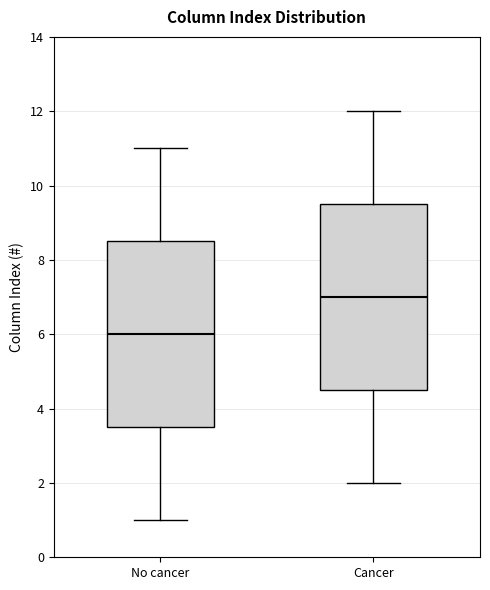

Where does the median line of the box for Cancer sit on the y-axis? The values are not printed on the chart, so give them approximately, as read against the axis.

7.0